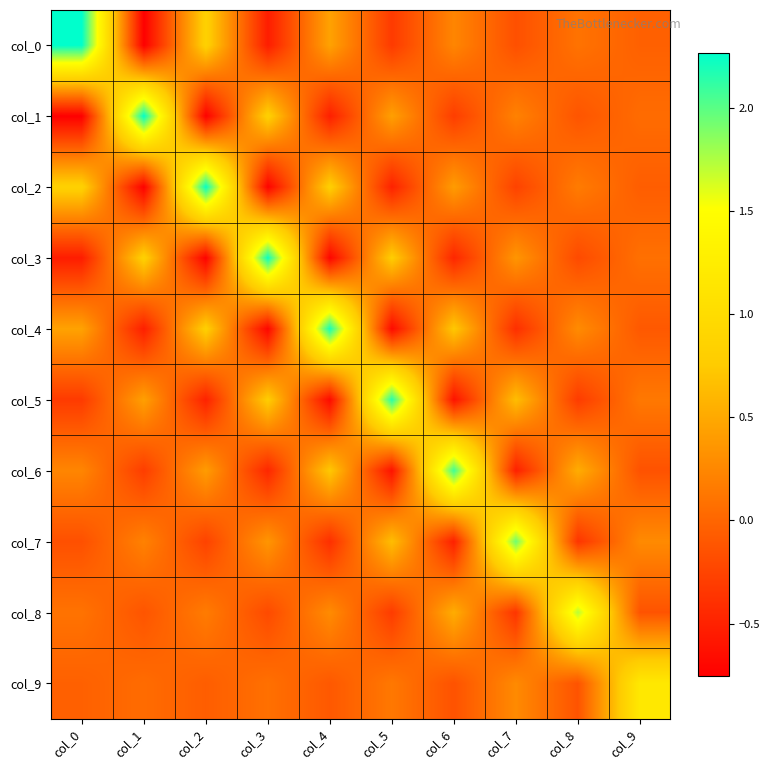

Reading right to left, what are all the values shown in this chart?

col_0: col_9=-0.0	col_8=0.1	col_7=-0.2	col_6=0.2	col_5=-0.3	col_4=0.5	col_3=-0.5	col_2=0.8	col_1=-0.8	col_0=2.3
col_1: col_9=0.0	col_8=-0.1	col_7=0.2	col_6=-0.3	col_5=0.4	col_4=-0.5	col_3=0.8	col_2=-0.7	col_1=2.3	col_0=-0.8
col_2: col_9=-0.1	col_8=0.2	col_7=-0.3	col_6=0.4	col_5=-0.5	col_4=0.8	col_3=-0.7	col_2=2.3	col_1=-0.7	col_0=0.8
col_3: col_9=0.1	col_8=-0.2	col_7=0.4	col_6=-0.5	col_5=0.8	col_4=-0.7	col_3=2.2	col_2=-0.7	col_1=0.8	col_0=-0.5
col_4: col_9=-0.1	col_8=0.3	col_7=-0.4	col_6=0.7	col_5=-0.7	col_4=2.2	col_3=-0.7	col_2=0.8	col_1=-0.5	col_0=0.5
col_5: col_9=0.1	col_8=-0.3	col_7=0.7	col_6=-0.6	col_5=2.2	col_4=-0.7	col_3=0.8	col_2=-0.5	col_1=0.4	col_0=-0.3
col_6: col_9=-0.1	col_8=0.5	col_7=-0.5	col_6=2.1	col_5=-0.6	col_4=0.7	col_3=-0.5	col_2=0.4	col_1=-0.3	col_0=0.2
col_7: col_9=0.3	col_8=-0.4	col_7=1.9	col_6=-0.5	col_5=0.7	col_4=-0.4	col_3=0.4	col_2=-0.3	col_1=0.2	col_0=-0.2
col_8: col_9=-0.1	col_8=1.7	col_7=-0.4	col_6=0.5	col_5=-0.3	col_4=0.3	col_3=-0.2	col_2=0.2	col_1=-0.1	col_0=0.1
col_9: col_9=1.2	col_8=-0.1	col_7=0.3	col_6=-0.1	col_5=0.1	col_4=-0.1	col_3=0.1	col_2=-0.1	col_1=0.0	col_0=-0.0